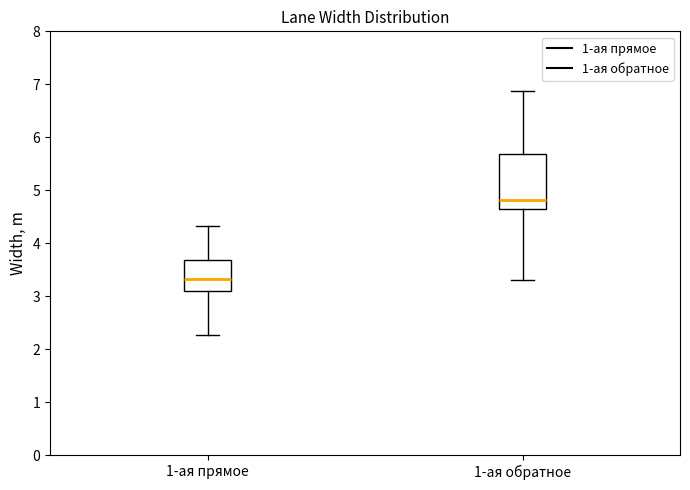

Reading left to right, transcribe this box plot: for each box, give where its median line is, the range the box spans, and where its two whiskers end, as read against the y-axis. The values are not printed on the chart, so give them approximately, as read against the axis.

1-ая прямое: median 3.3, box 3.1 to 3.7, whiskers 2.3 to 4.3
1-ая обратное: median 4.8, box 4.6 to 5.7, whiskers 3.3 to 6.9